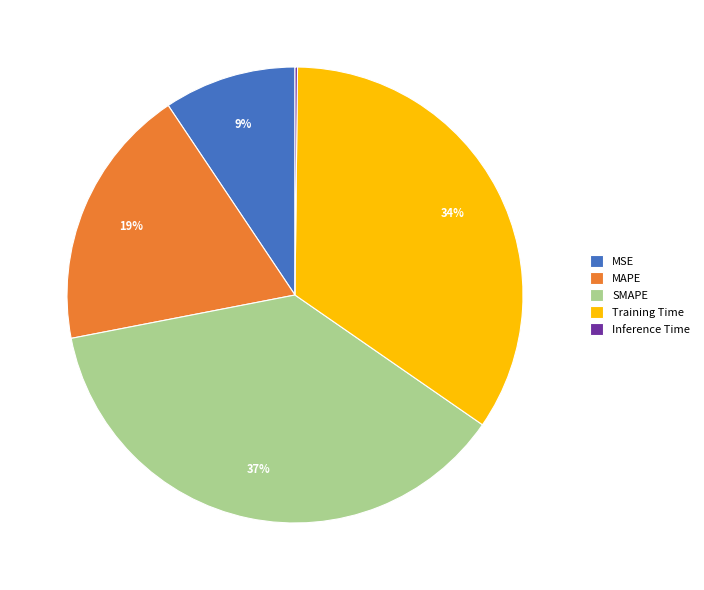

To the nearest percent, what portion does SMAPE represent?

37%